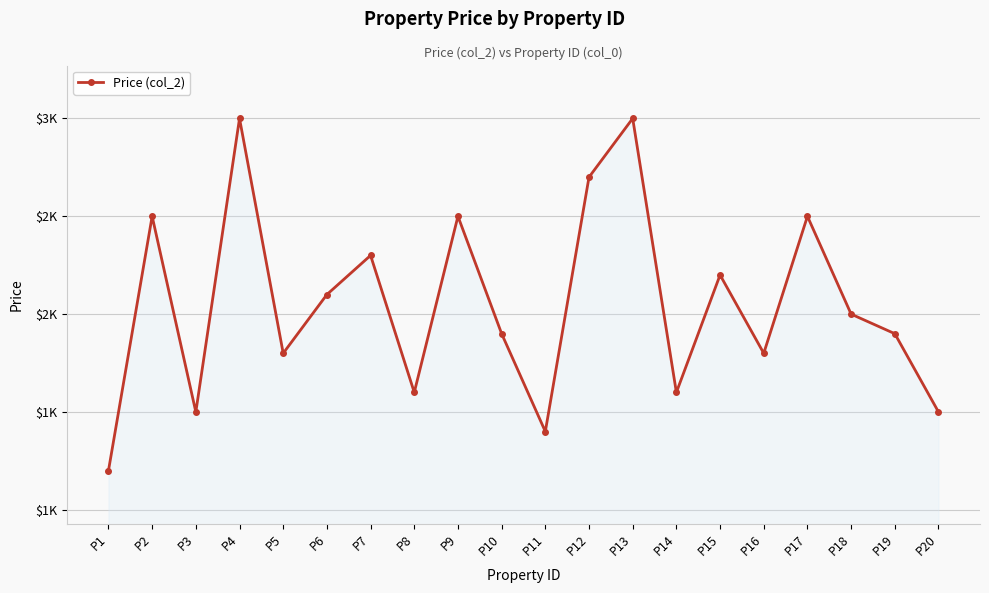

True or false: there are more than 1 points higher than both neighbors.

True